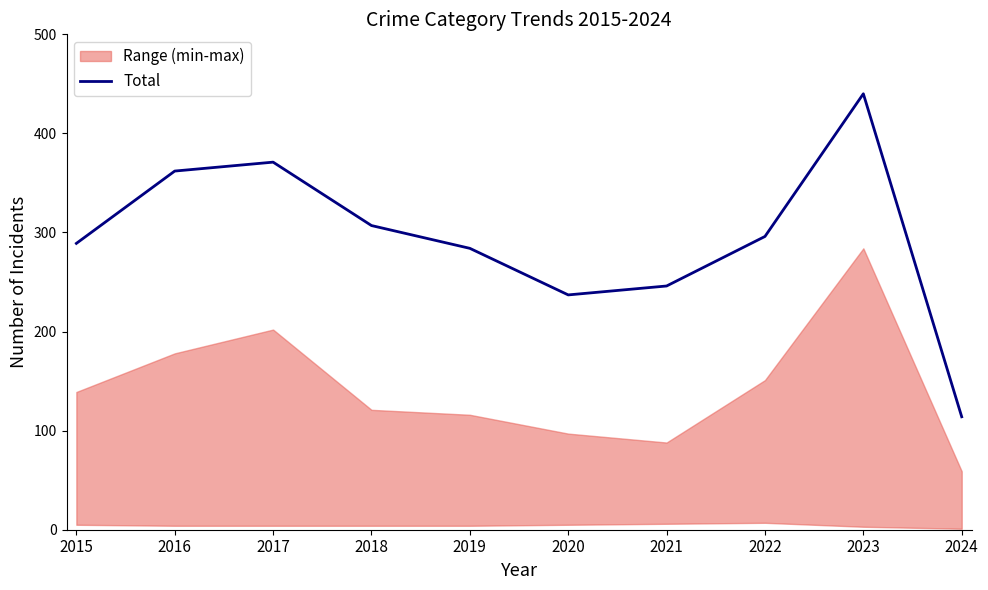

What is the difference between the maximum and minimum values?

326